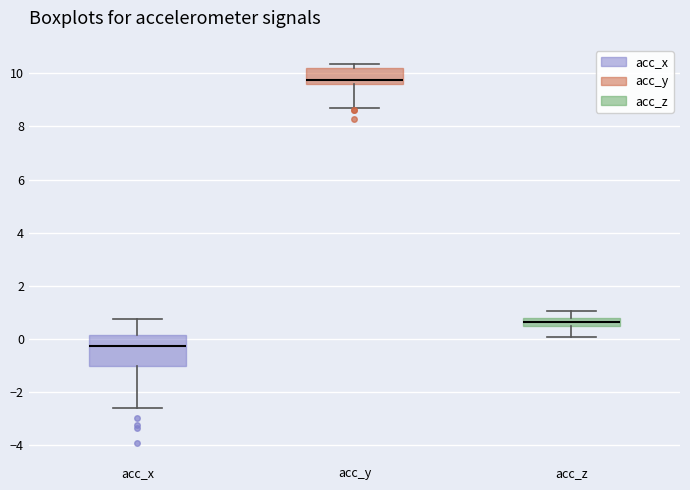

Where does the median line of the box for acc_y sit on the y-axis? The values are not printed on the chart, so give them approximately, as read against the axis.

9.8